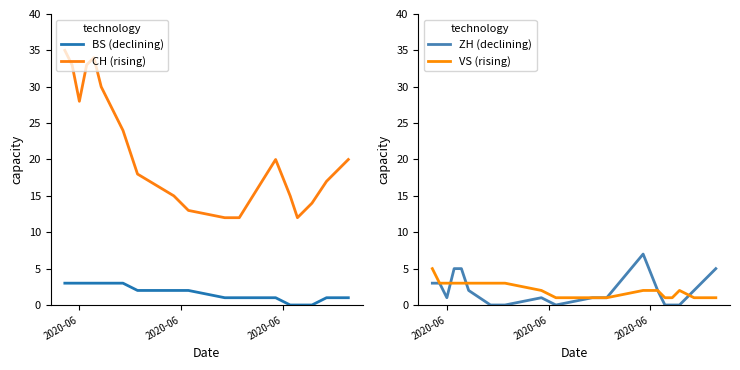

True or false: CH (rising) and BS (declining) cross at least once.

False